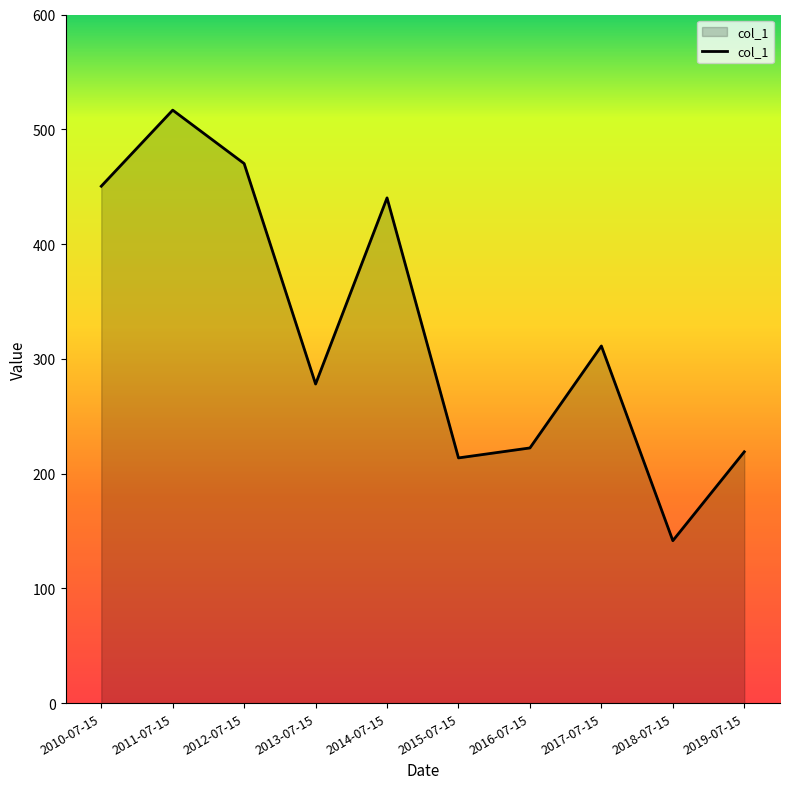

What is the difference between the maximum and minimum values?

375.1